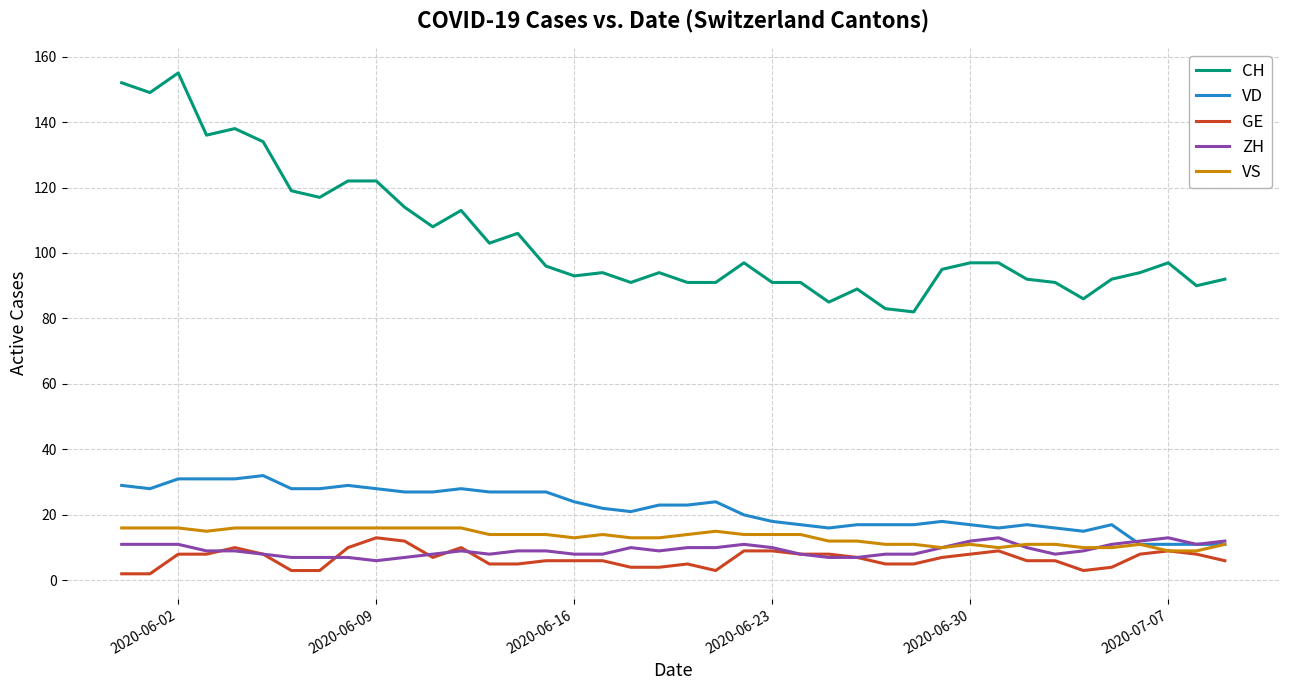

Reading right to left, transcribe all the data shown in this chart.

CH: 92	90	97	94	92	86	91	92	97	97	95	82	83	89	85	91	91	97	91	91	94	91	94	93	96	106	103	113	108	114	122	122	117	119	134	138	136	155	149	152
VD: 11	11	11	11	17	15	16	17	16	17	18	17	17	17	16	17	18	20	24	23	23	21	22	24	27	27	27	28	27	27	28	29	28	28	32	31	31	31	28	29
GE: 6	8	9	8	4	3	6	6	9	8	7	5	5	7	8	8	9	9	3	5	4	4	6	6	6	5	5	10	7	12	13	10	3	3	8	10	8	8	2	2
ZH: 12	11	13	12	11	9	8	10	13	12	10	8	8	7	7	8	10	11	10	10	9	10	8	8	9	9	8	9	8	7	6	7	7	7	8	9	9	11	11	11
VS: 11	9	9	11	10	10	11	11	10	11	10	11	11	12	12	14	14	14	15	14	13	13	14	13	14	14	14	16	16	16	16	16	16	16	16	16	15	16	16	16